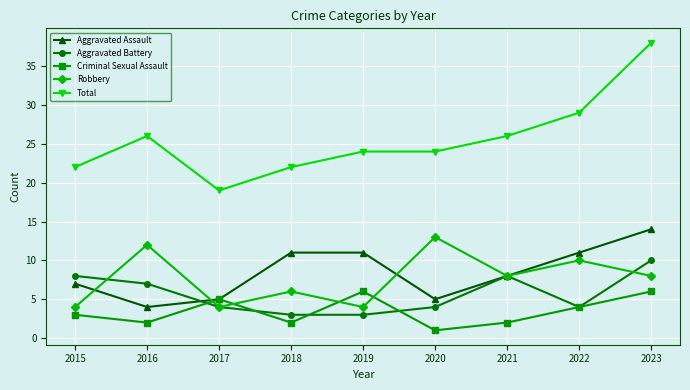

What is the sum of the Robbery values at 2018 and 2019?

10